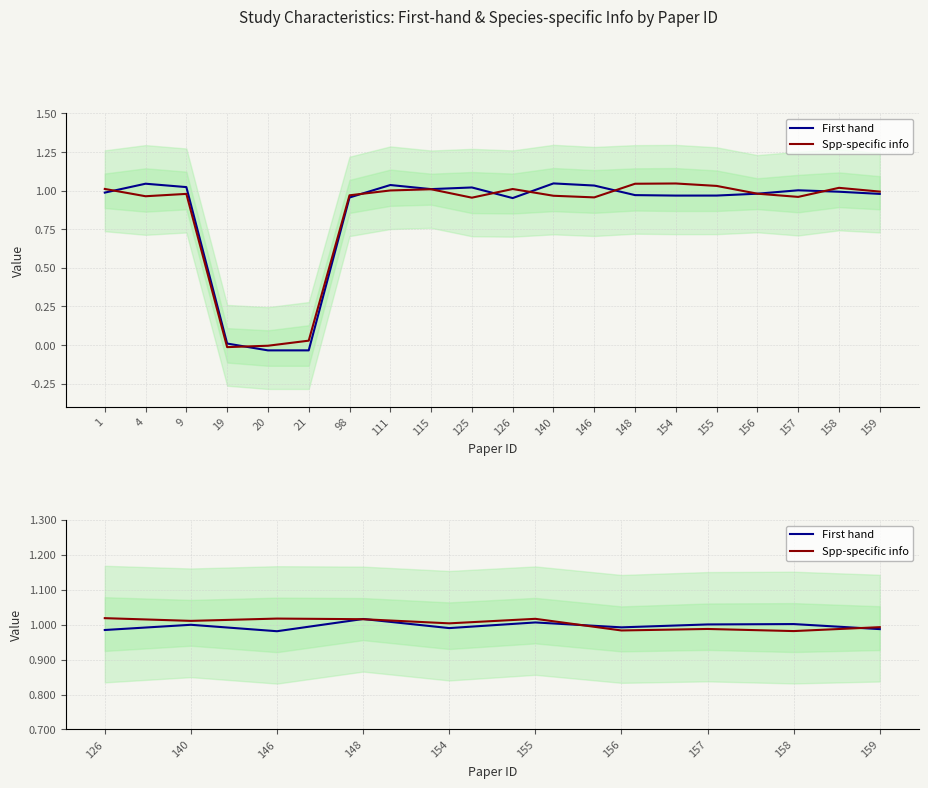

What are all the series names shown in the legend?

First hand, Spp-specific info